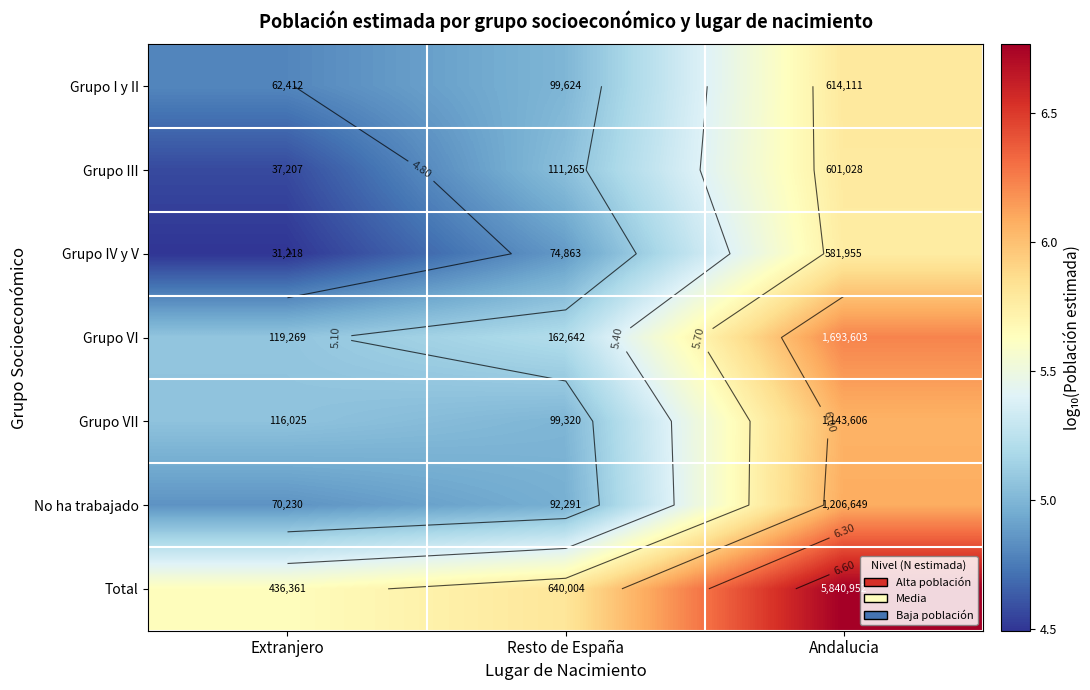

Rank the series at Andalucia from lowest to highest value.

Grupo IV y V, Grupo III, Grupo I y II, Grupo VII, No ha trabajado, Grupo VI, Total